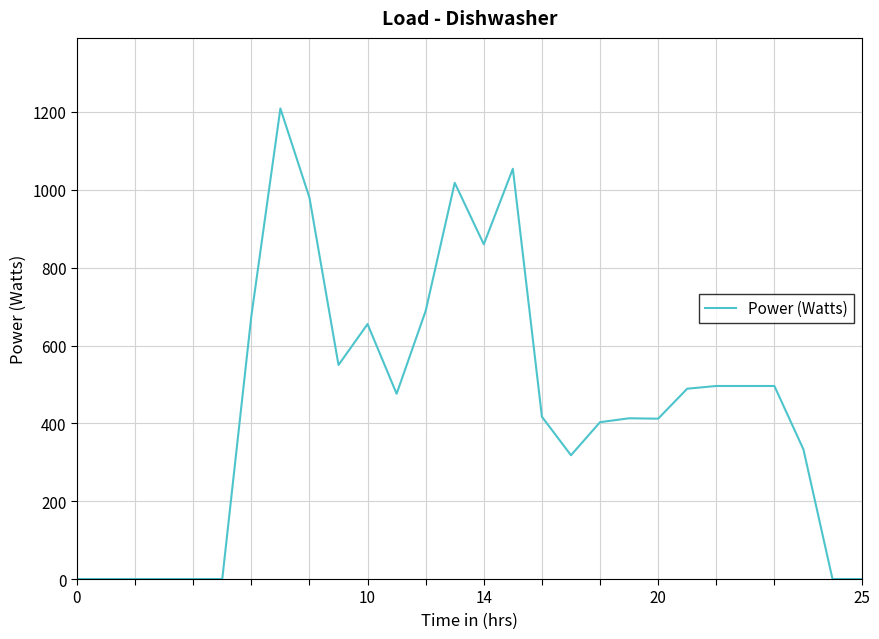

What is the sum of all values?

12439